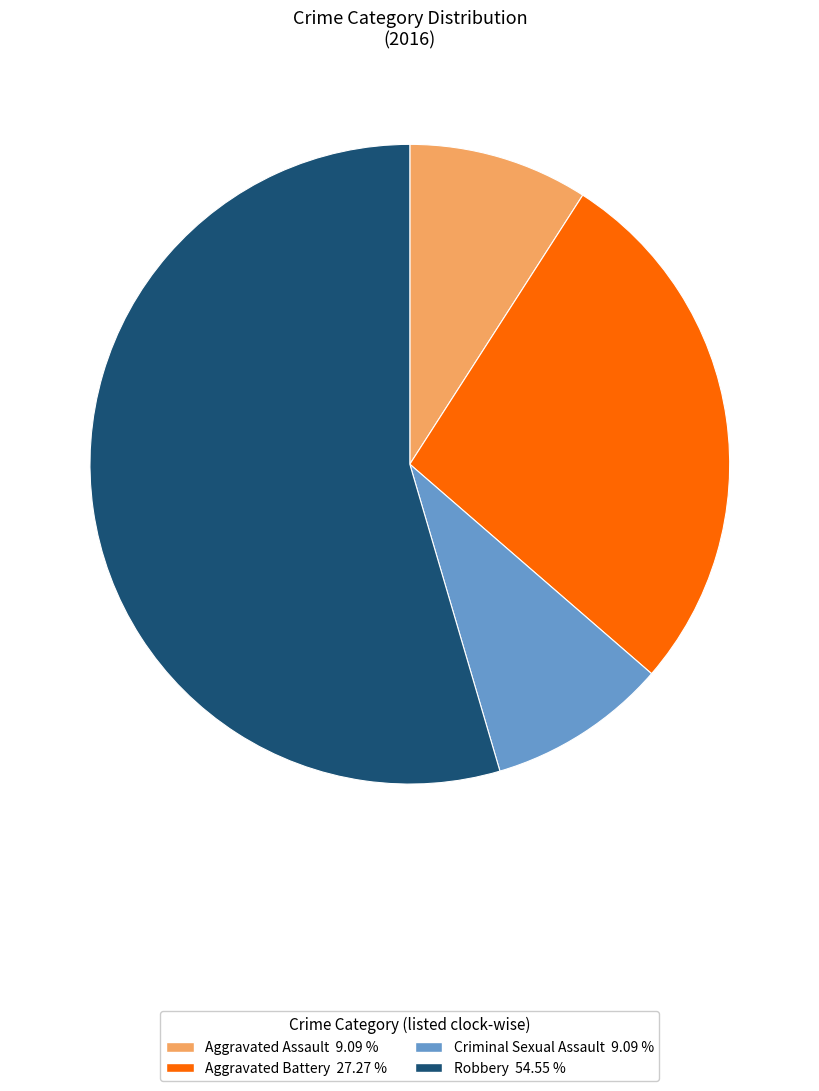

Is it true that Aggravated Assault is 5% of the pie?

False